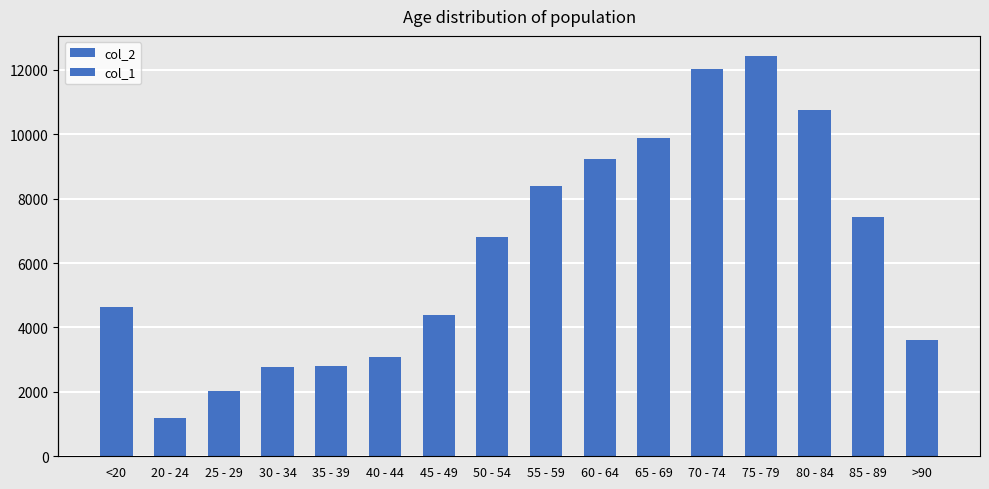

Is the value of col_1 at 85 - 89 greater than the value of col_2 at 75 - 79?

No